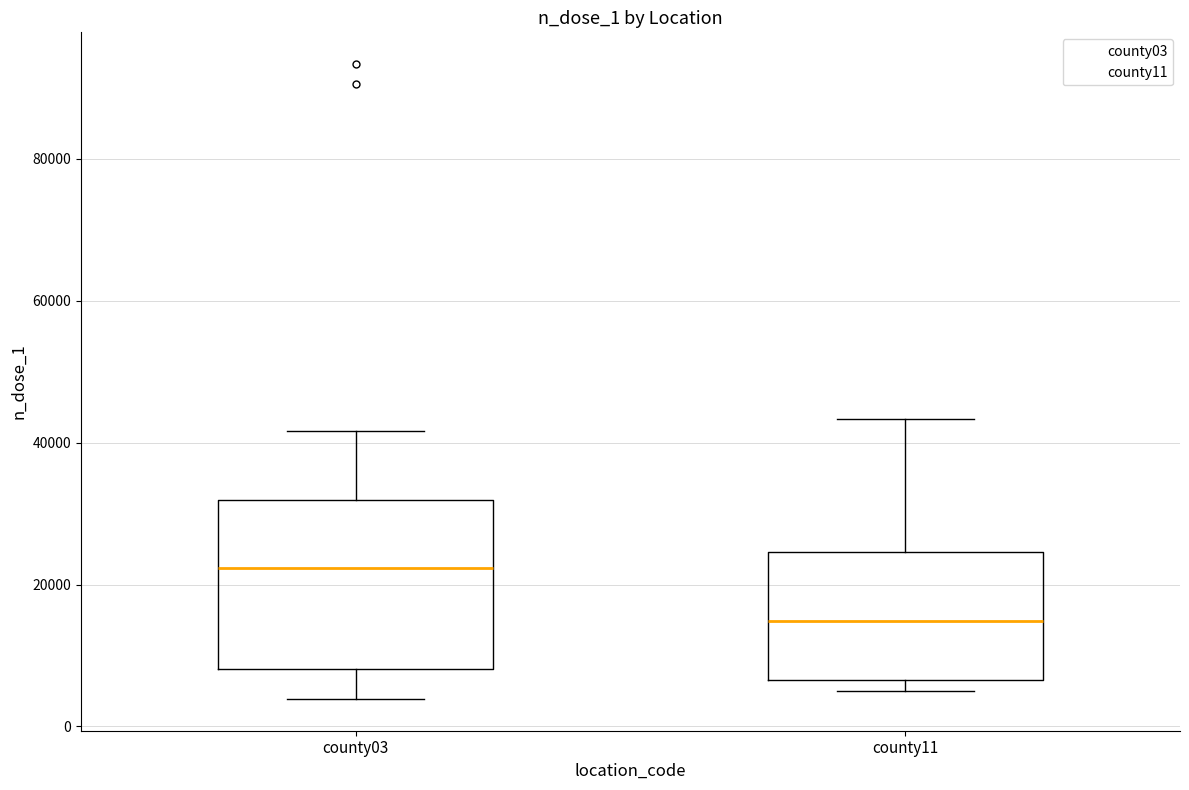

Reading left to right, transcribe this box plot: for each box, give where its median line is, the range the box spans, and where its two whiskers end, as read against the y-axis. The values are not printed on the chart, so give them approximately, as read against the axis.

county03: median 22000, box 8000 to 32000, whiskers 4000 to 42000
county11: median 14000, box 6000 to 24000, whiskers 6000 (just below the box's lower edge) to 44000